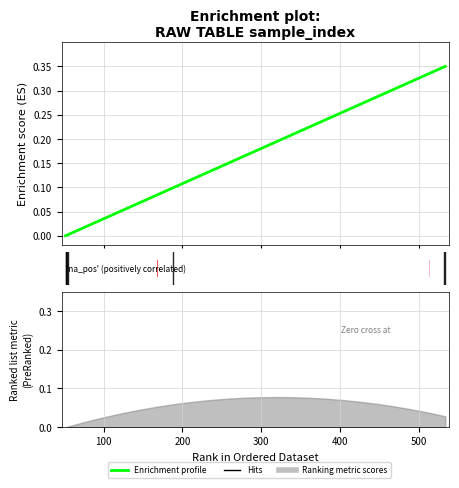

The chart shows a value of 0.0 at 100. True or false?

False